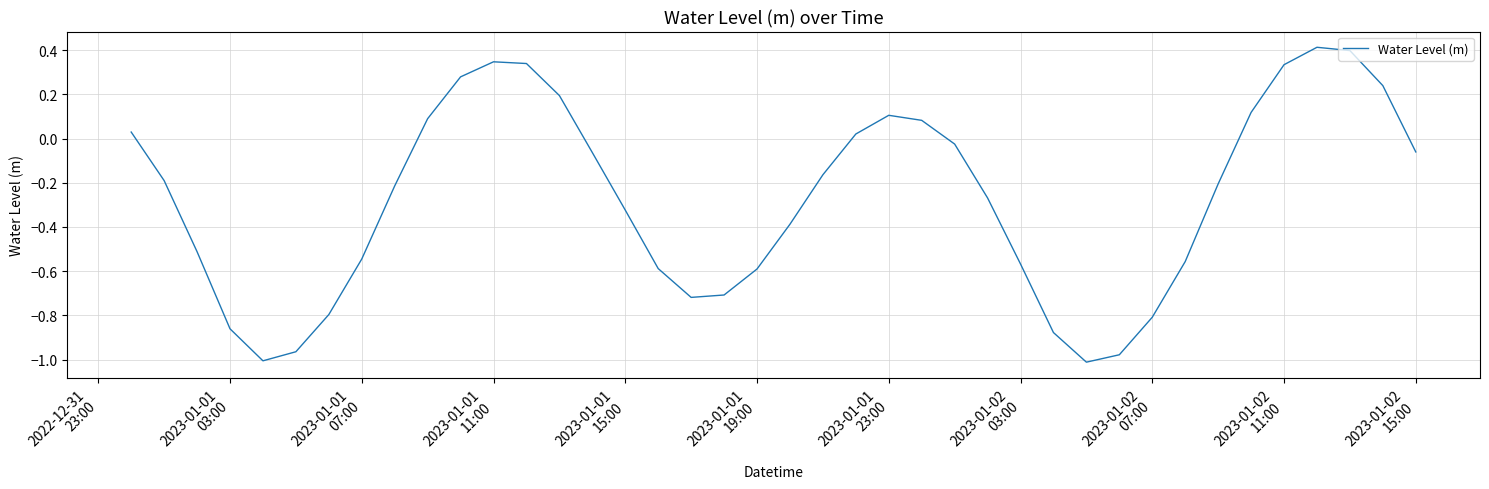

What is the difference between the maximum and minimum values?

1.4